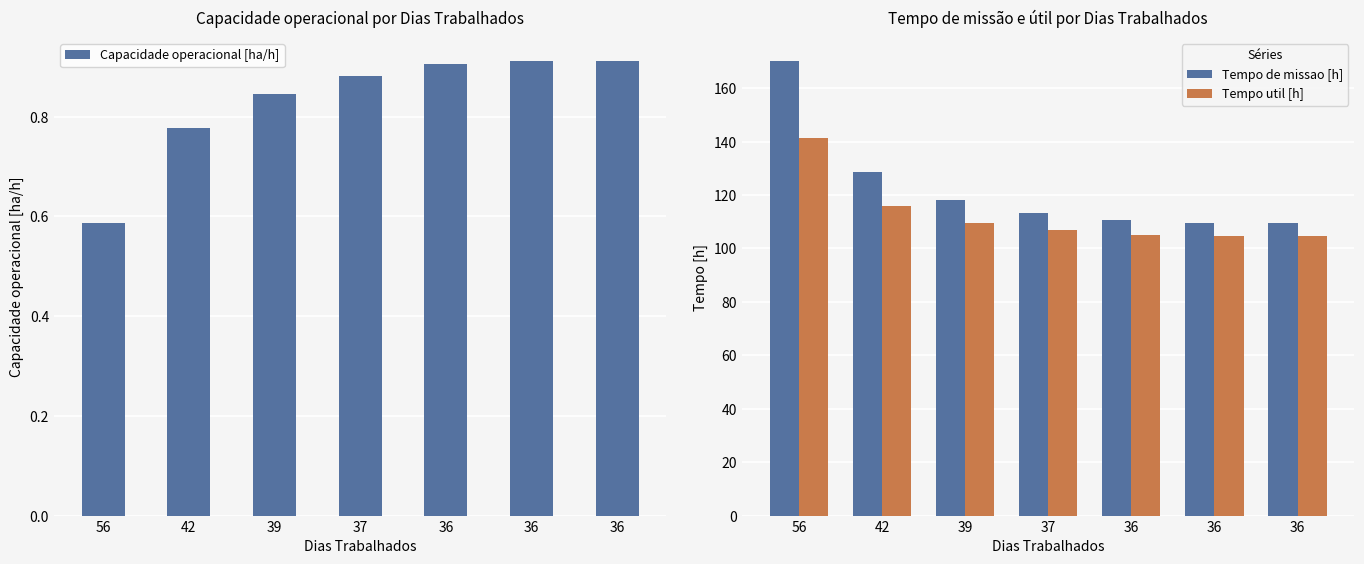

What is the sum of the Capacidade operacional [ha/h] values at 36 and 42?

1.7